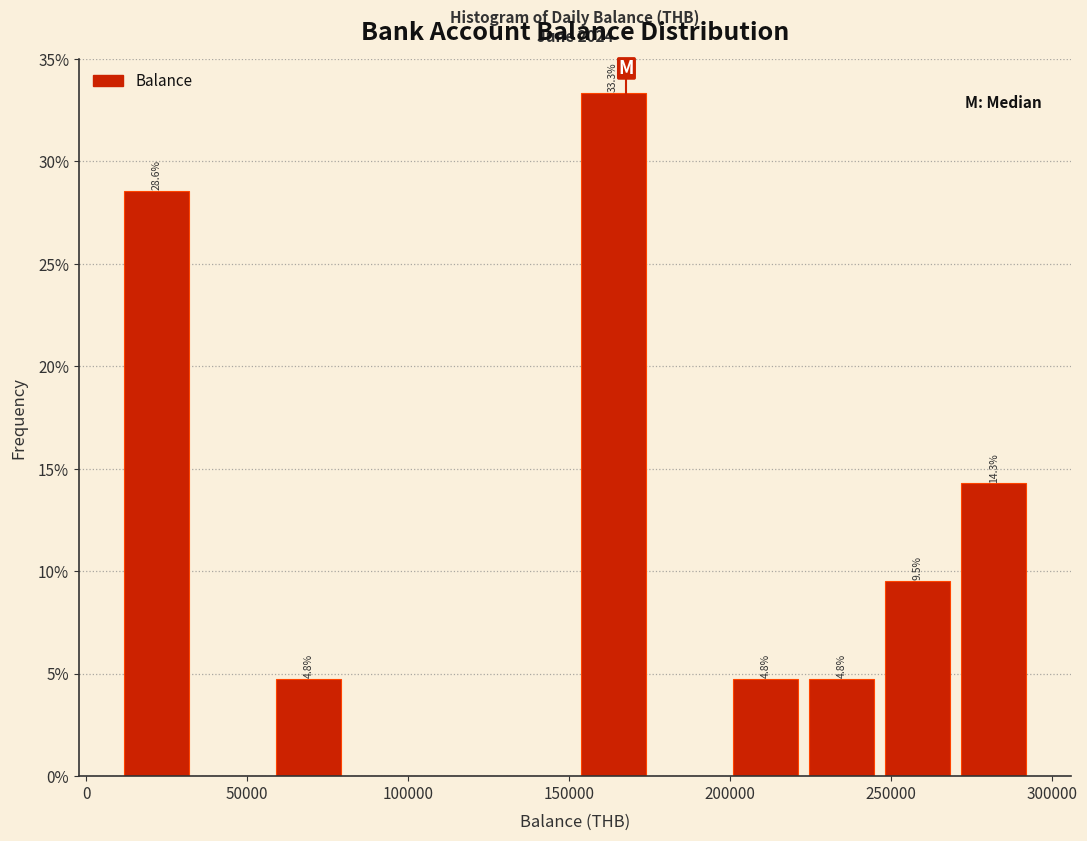

Which range on the x-axis has the tallest bar?

150000 to 175000